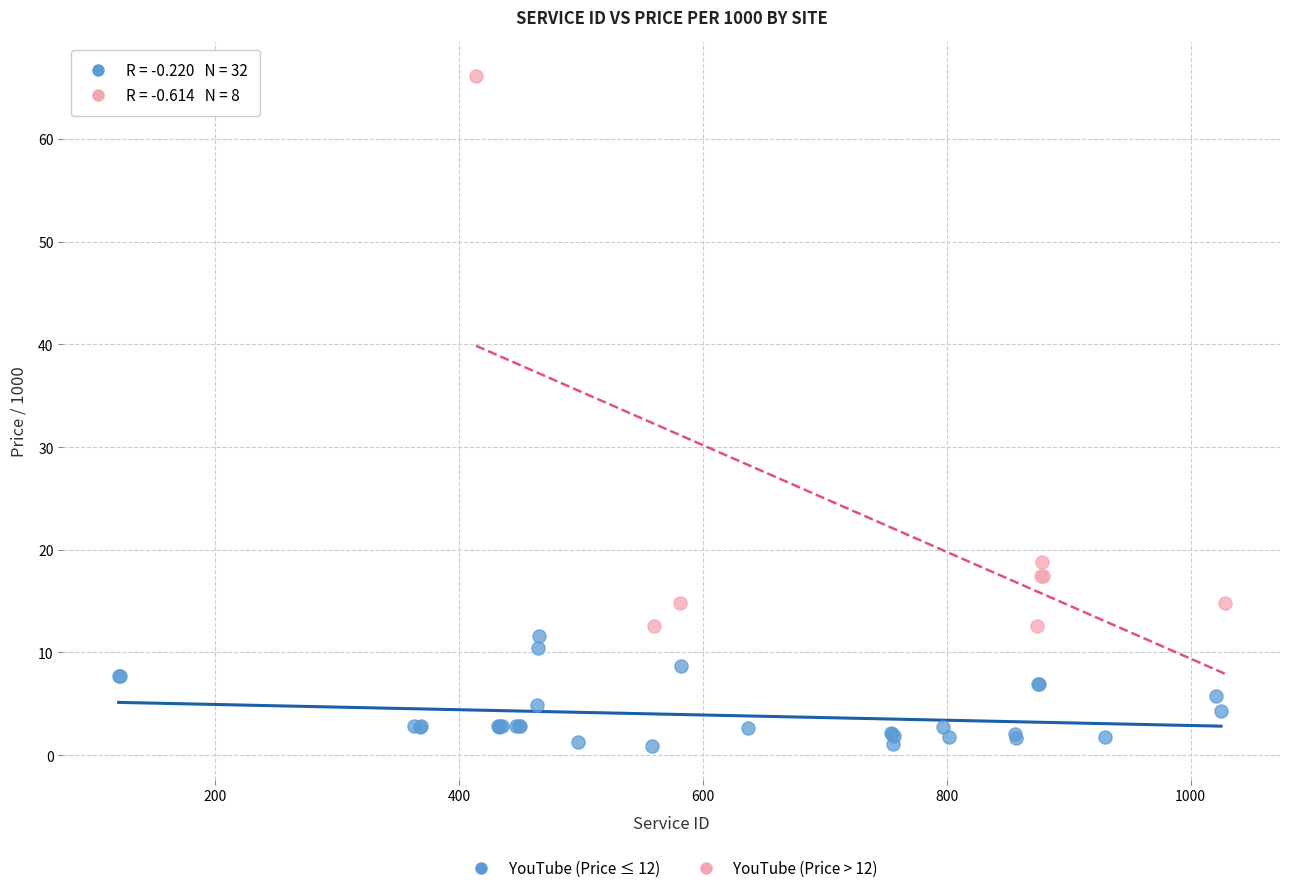

Which series has the widest spread of Y values?

YouTube (Price > 12)